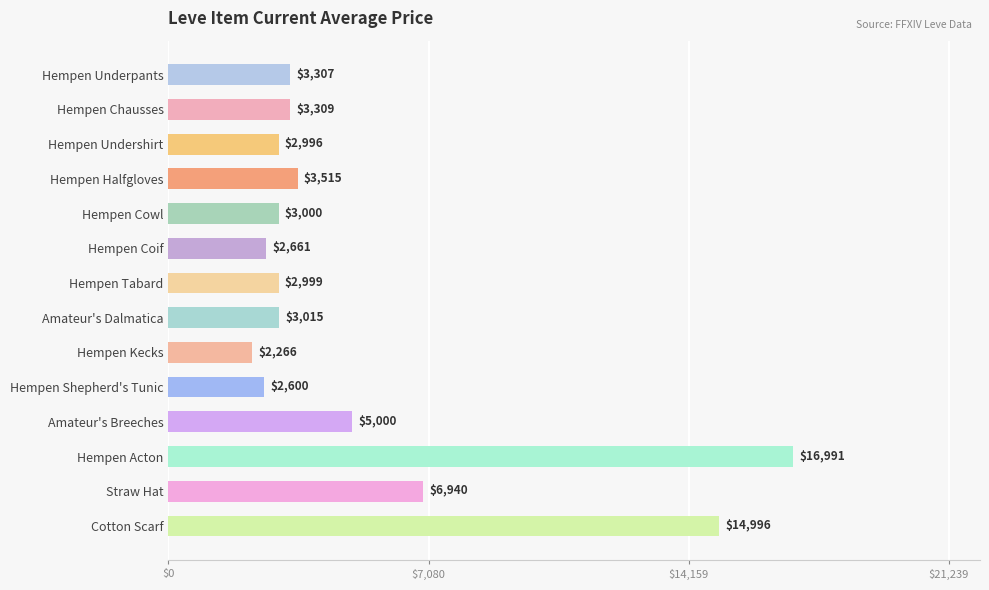

How many data points are less than 3307?

7